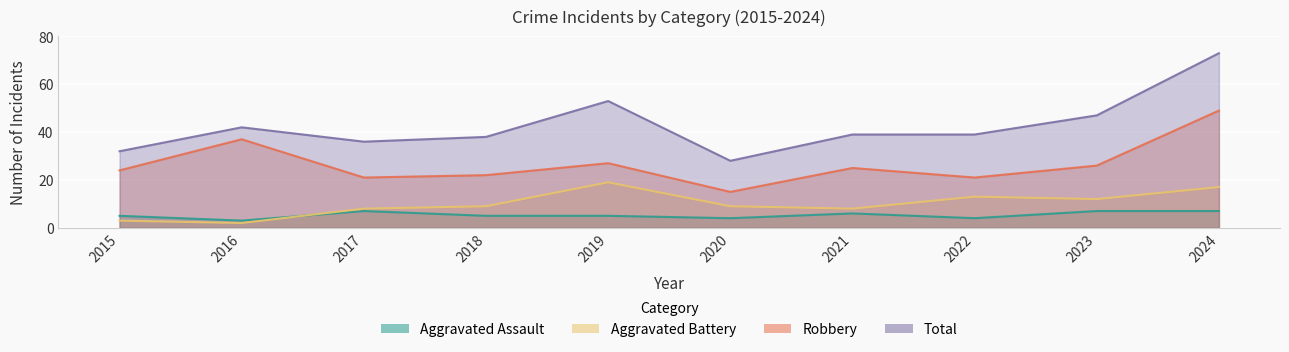

Rank the series by their maximum value, from highest to lowest.

Total, Robbery, Aggravated Battery, Aggravated Assault